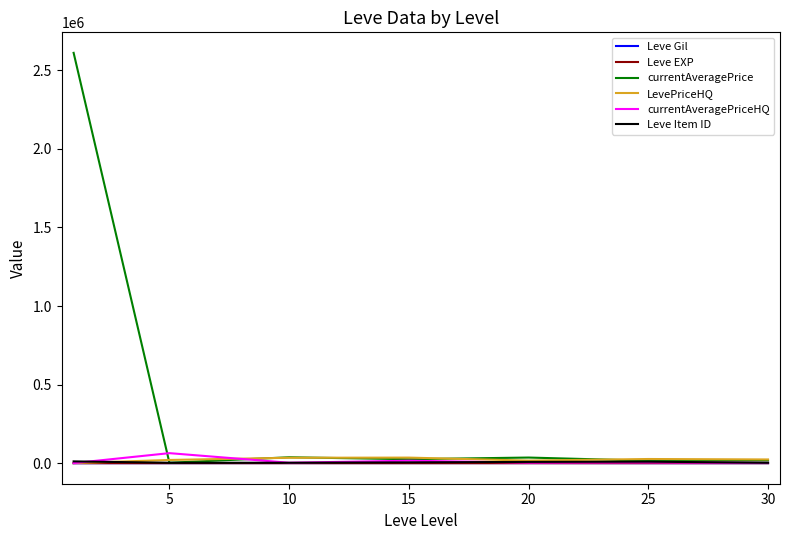

How many values in the Leve Item ID series are below 5215?

3